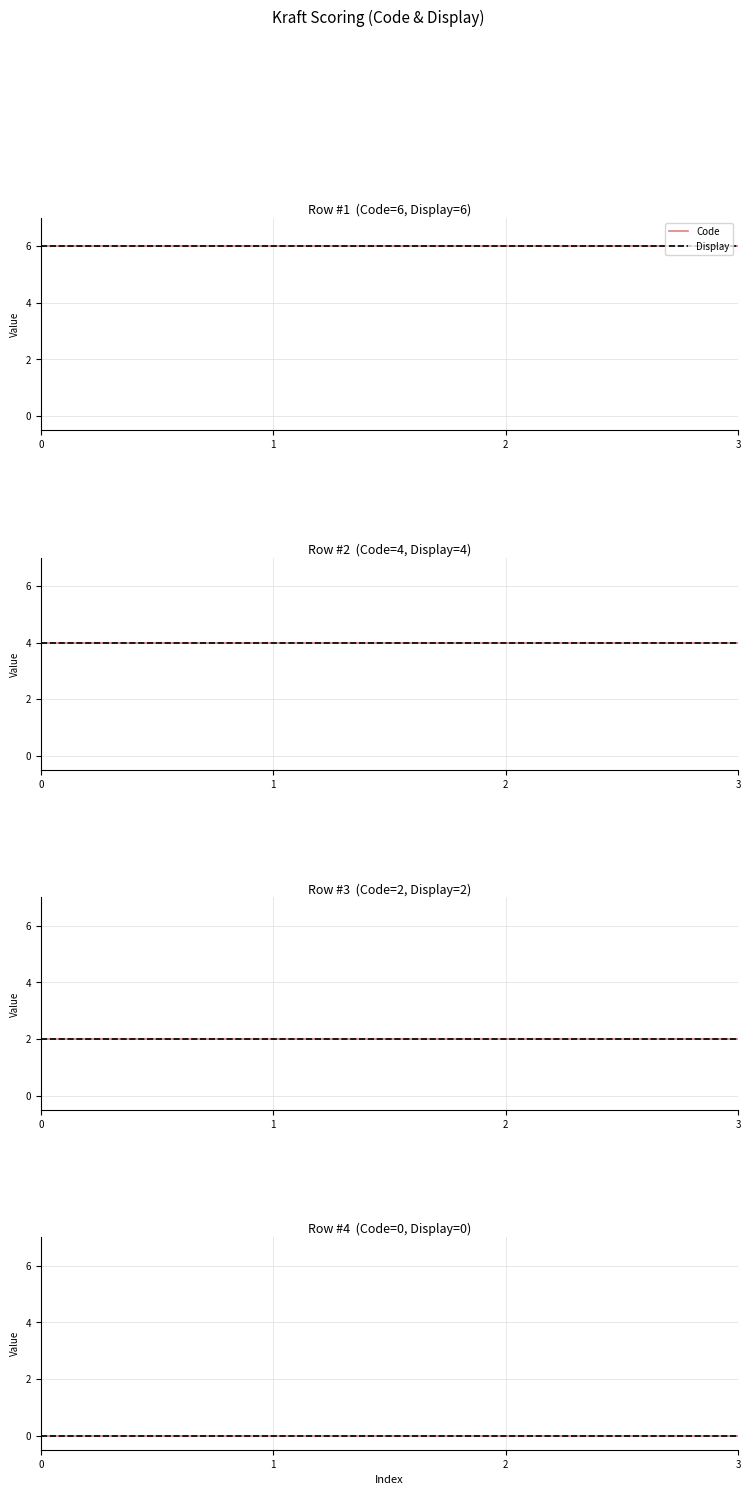

True or false: Display and Code intersect in this chart.

False